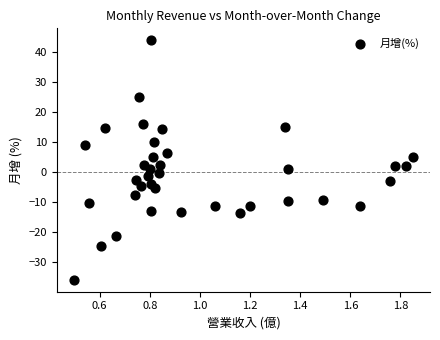

What is the range of X values (max minus min)?

1.4